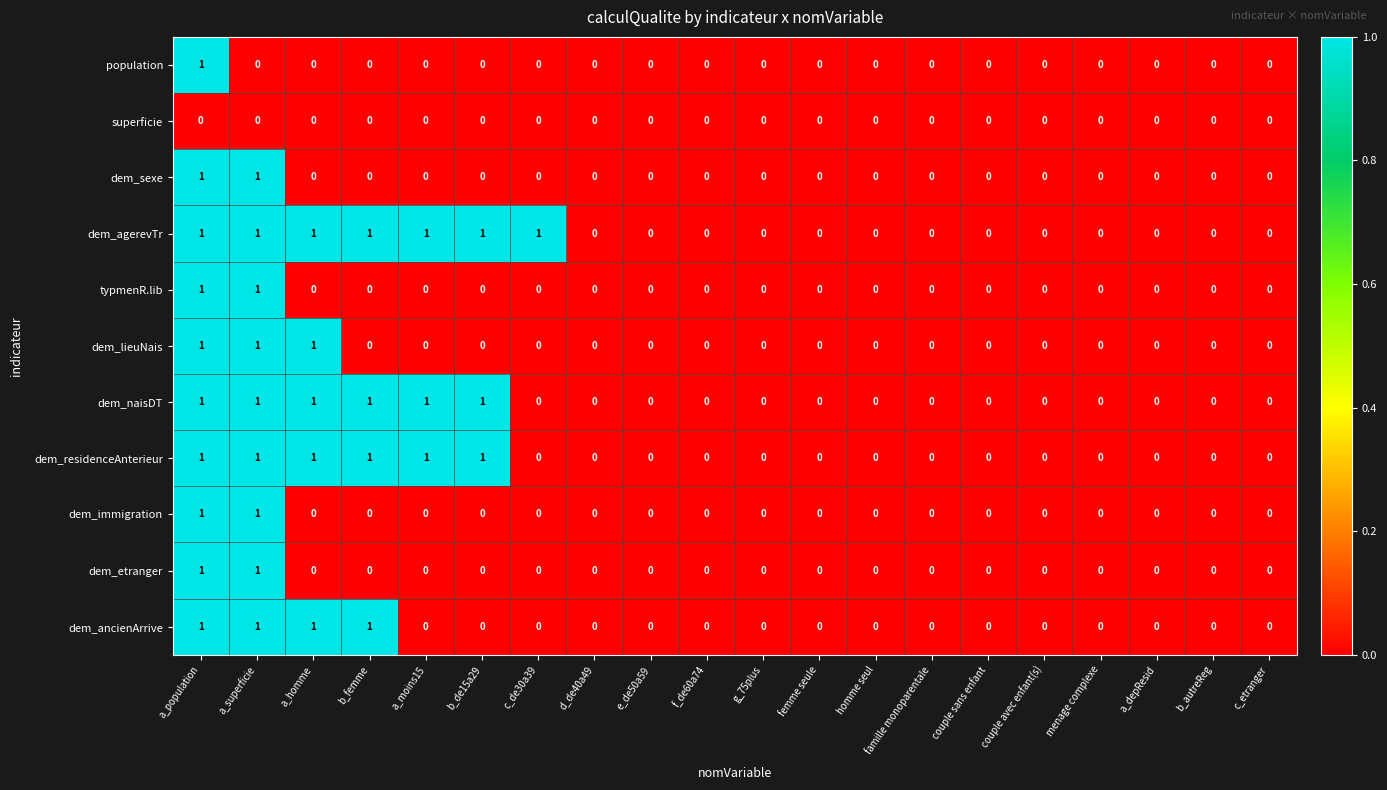

Count the number of data series in this chart.

11